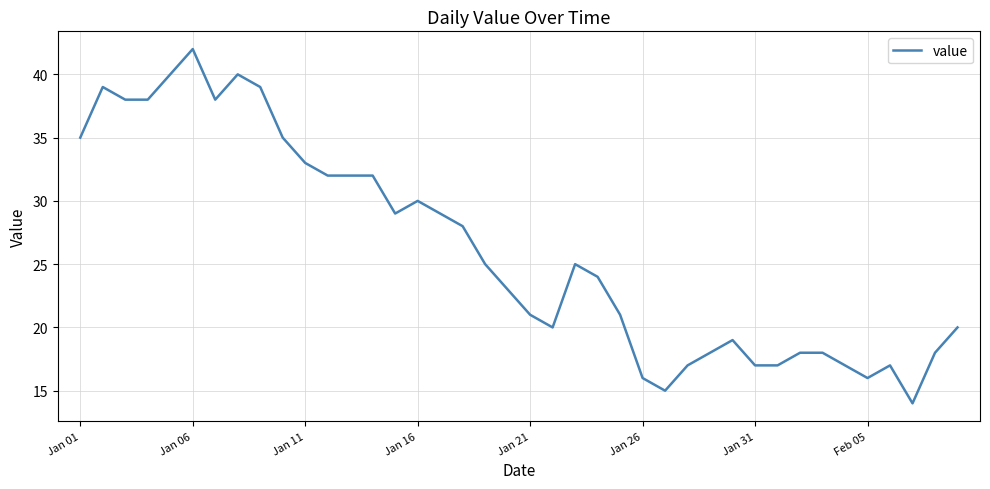

What is the difference between the maximum and minimum values?

28